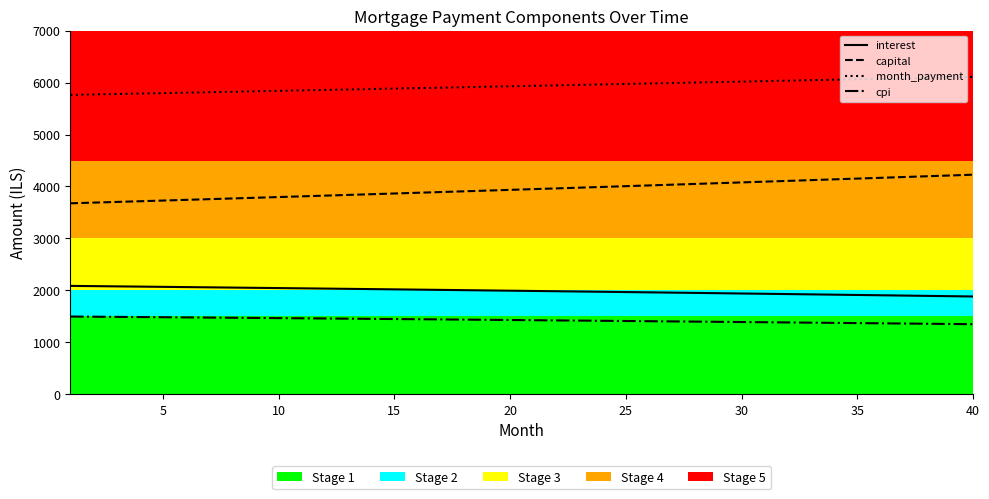

What is the greatest value displayed?

6109.4